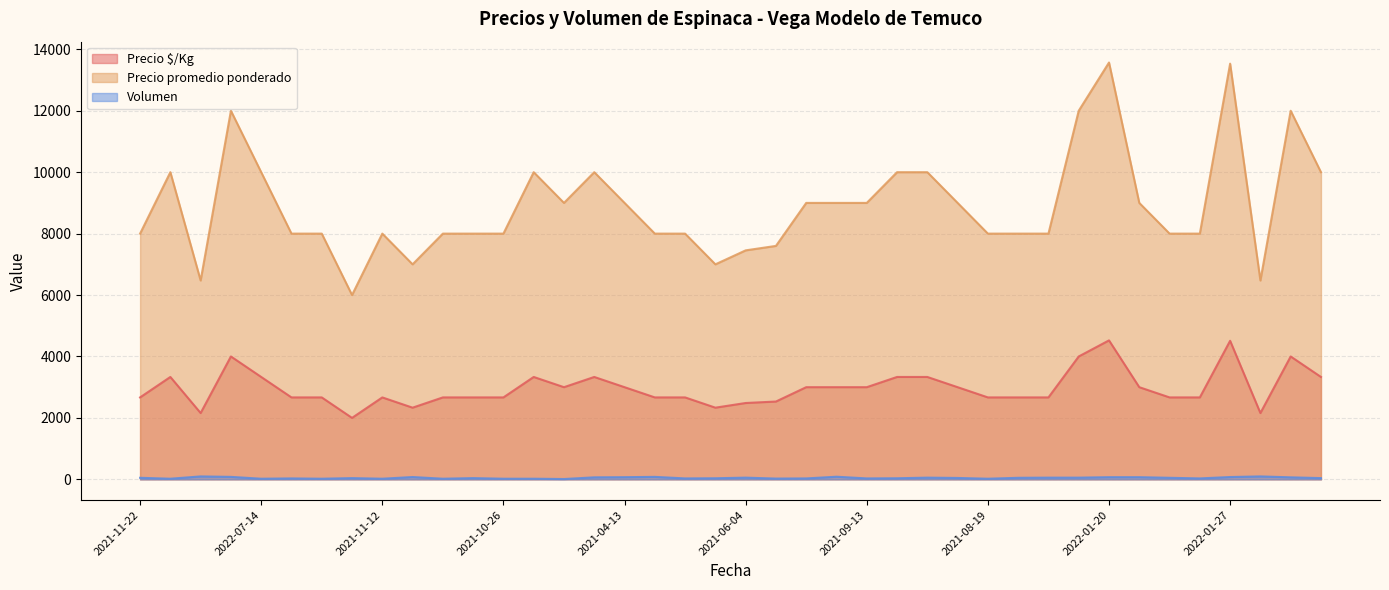

At 2021-05-17, list the series in order from smallest to largest.

Volumen, Precio $/Kg, Precio promedio ponderado